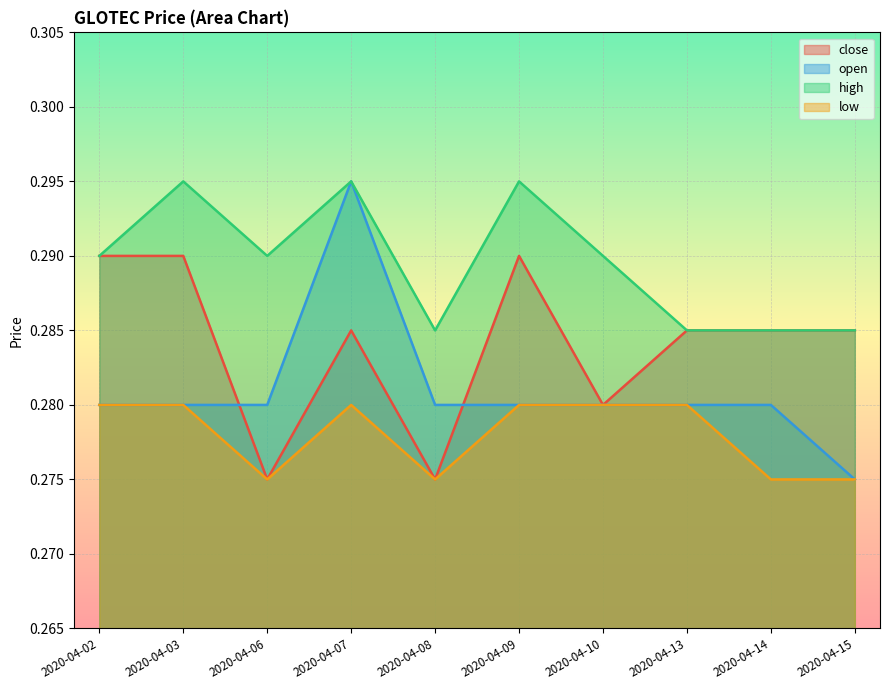

Which series has the largest total across all categories?

high